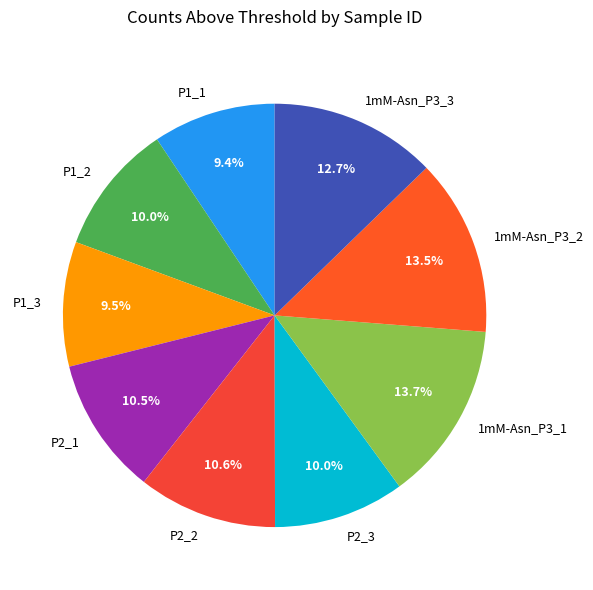

Approximately how many times larger is the value at P2_2 compared to P1_3?

1.1